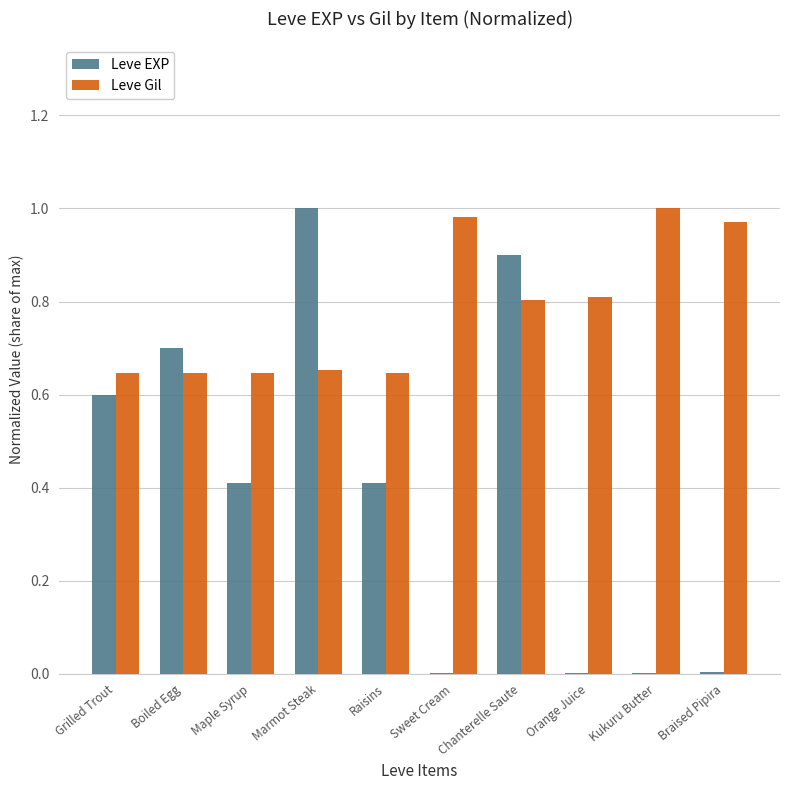

Is the value of Leve Gil at Boiled Egg greater than the value of Leve EXP at Orange Juice?

Yes